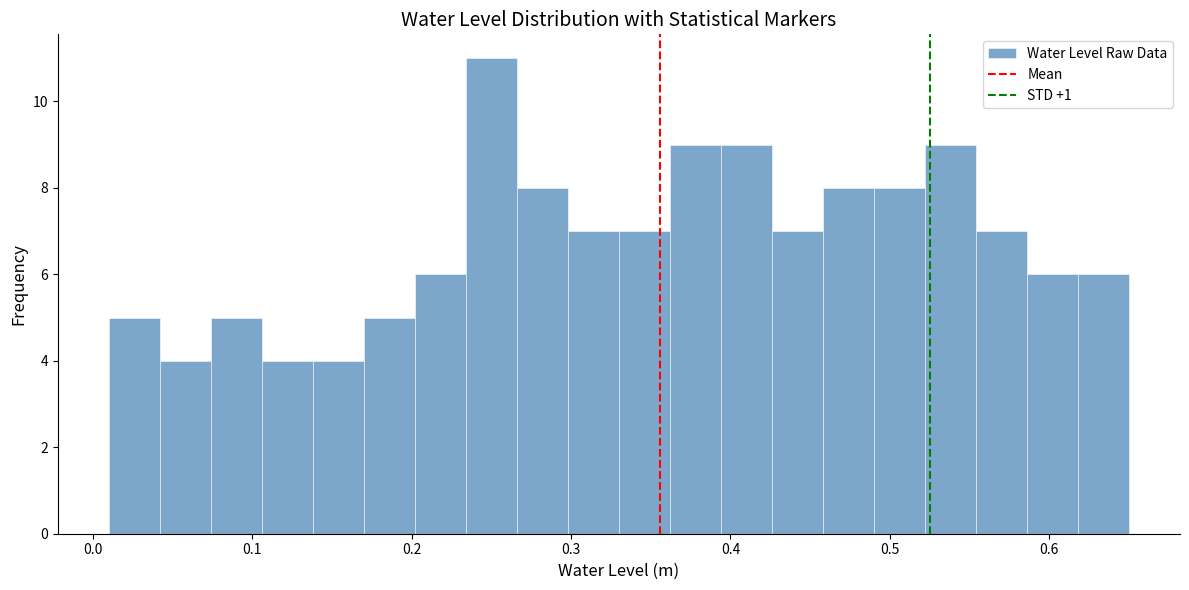

Read against the x-axis, roughly where is the centre of the tallest bar?

0.25